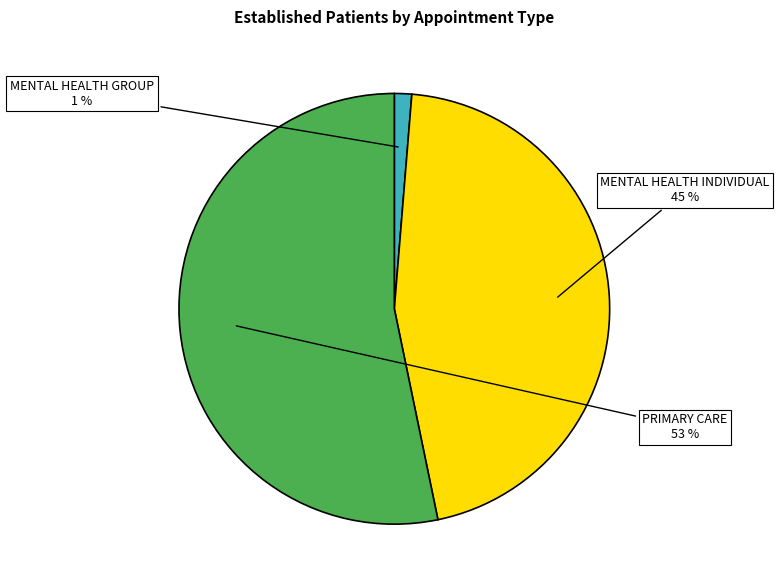

Is there any slice that represents more than half of the pie?

Yes